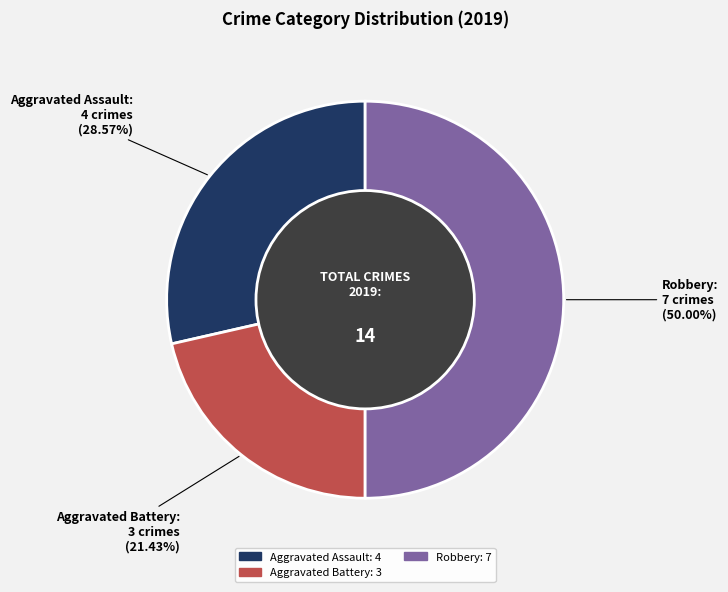

To the nearest percent, what is the average slice percentage?

33%